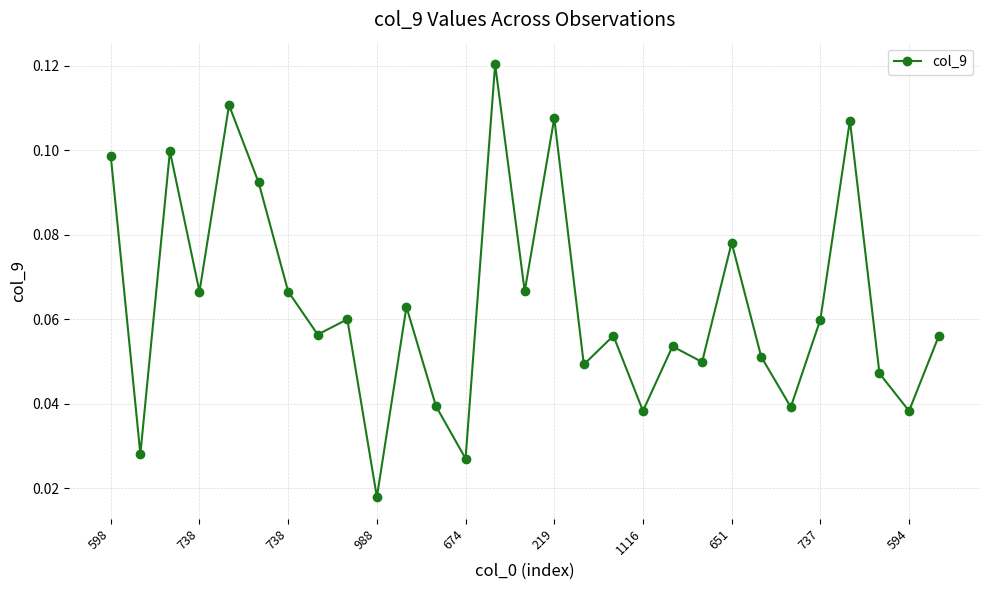

Count the values in the range 0 to 1.

29